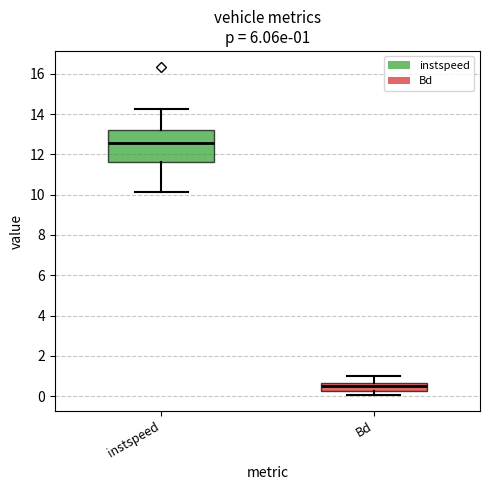

Which box has the lowest median line?

Bd